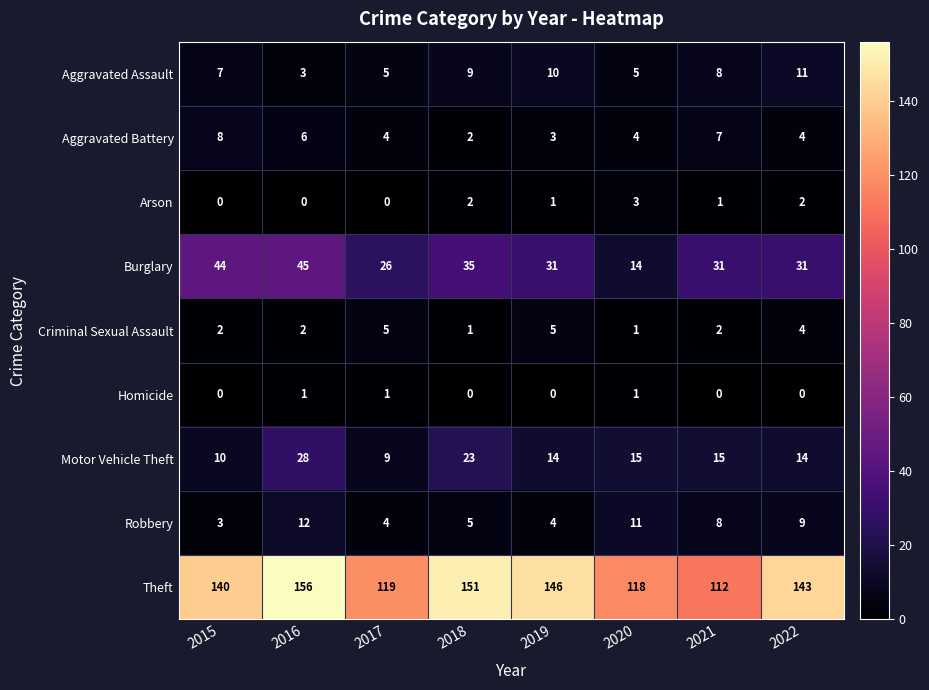

Where does the Aggravated Battery series first go above 4?

2015